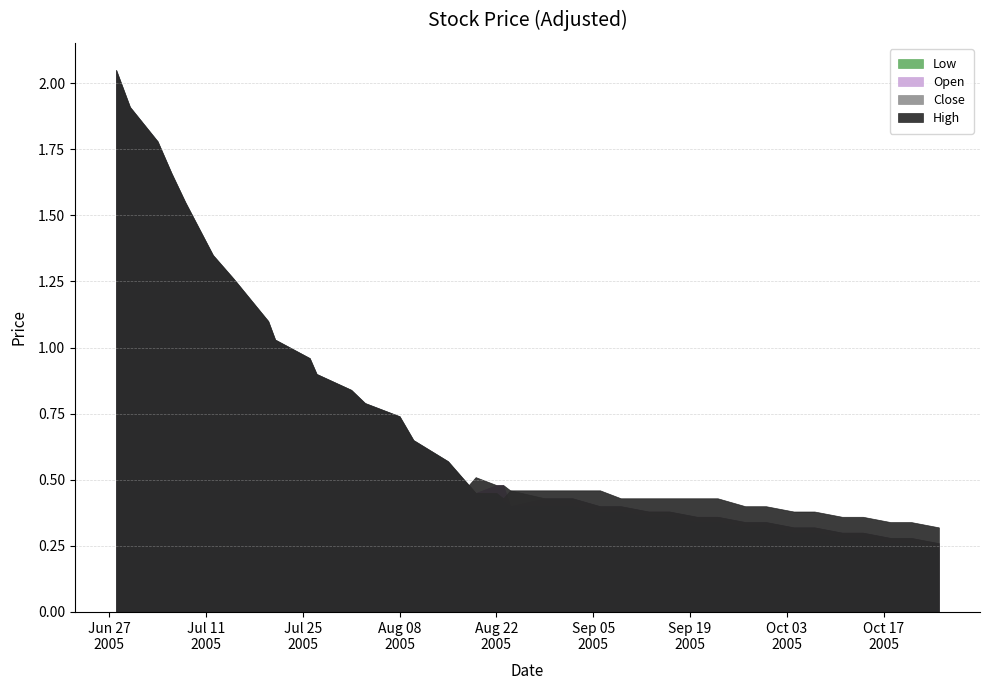

What position from the left is 2005-10-07?

35